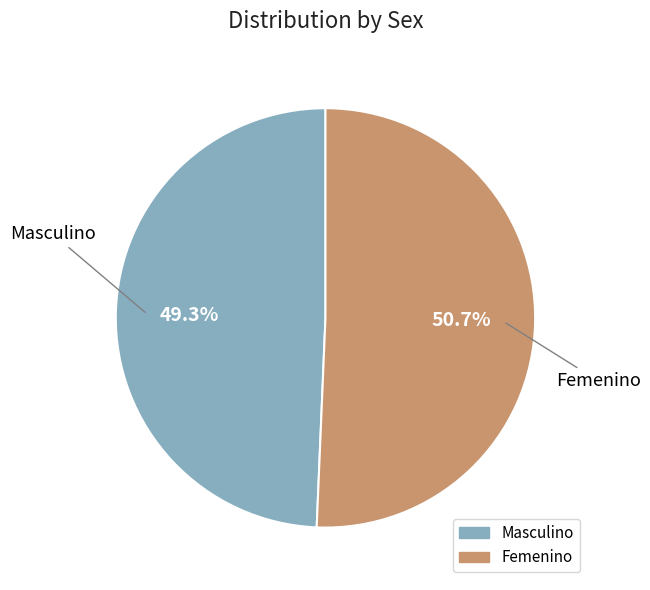

What percentage is the Femenino slice, to the nearest percent?

51%